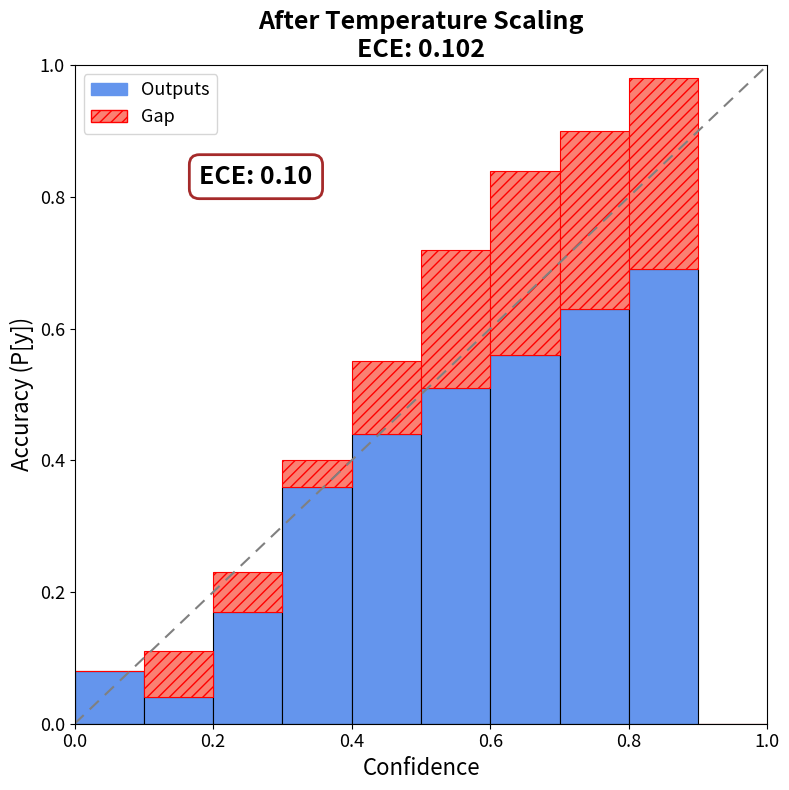

At how many categories does at least one series exceed 0?

9